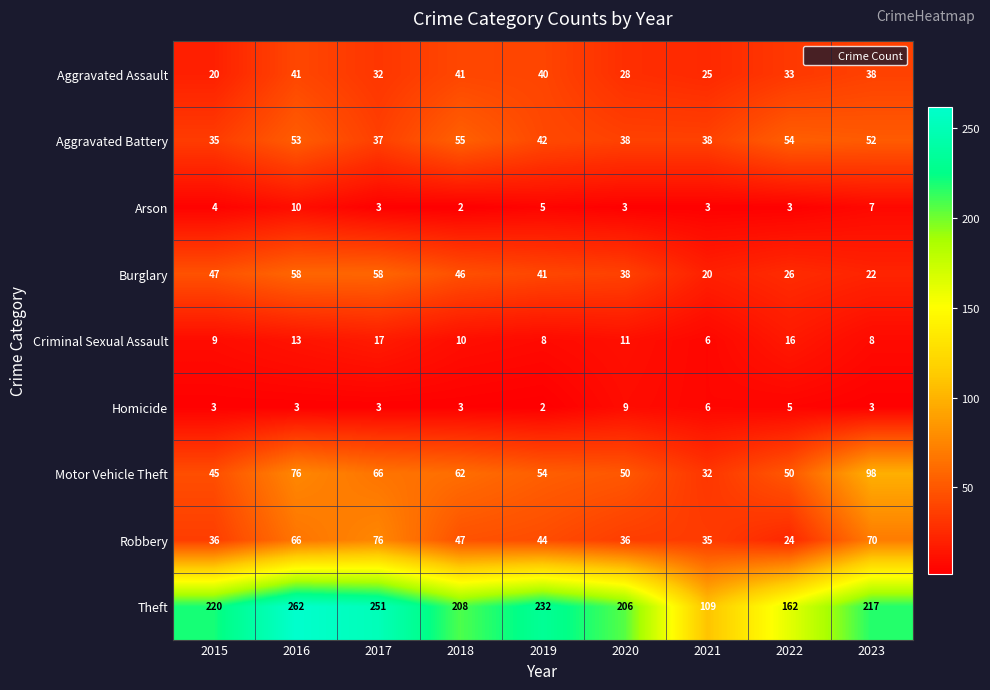

Is it true that Aggravated Assault equals 41 at 2018?

True